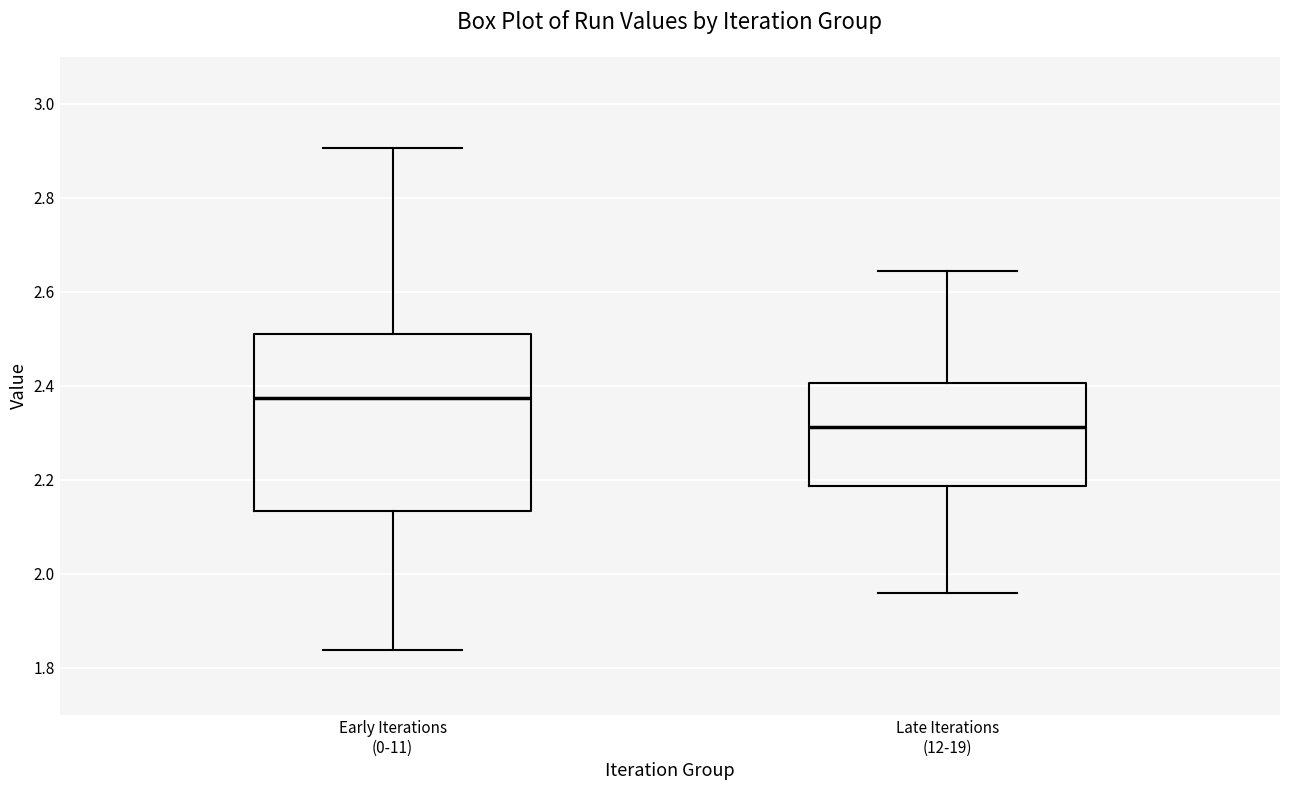

Reading left to right, transcribe this box plot: for each box, give where its median line is, the range the box spans, and where its two whiskers end, as read against the y-axis. The values are not printed on the chart, so give them approximately, as read against the axis.

Early Iterations (0-11): median 2.38, box 2.14 to 2.50, whiskers 1.84 to 2.90
Late Iterations (12-19): median 2.32, box 2.18 to 2.40, whiskers 1.96 to 2.64